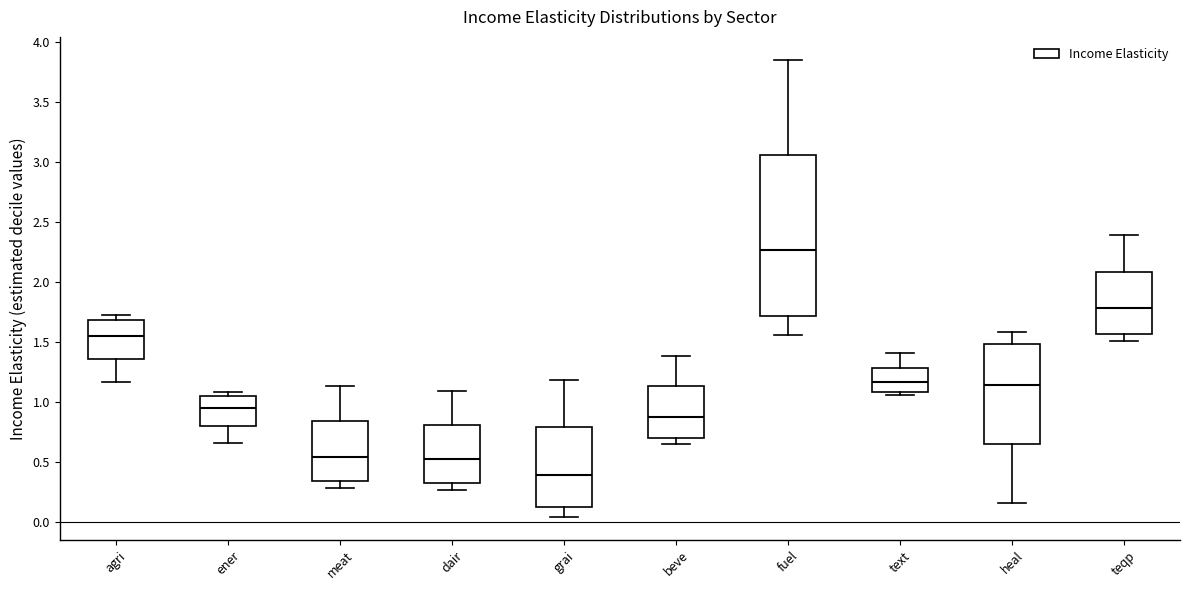

Which box's median line is the lowest?

grai